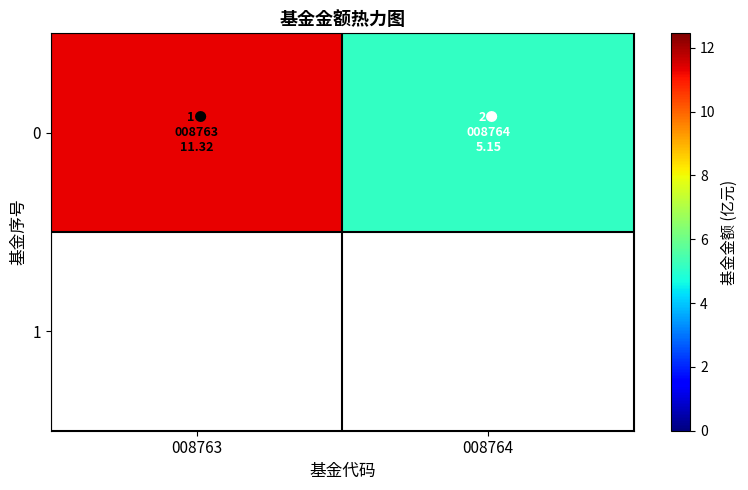

Rank the categories by value from lowest to highest.

008764, 008763